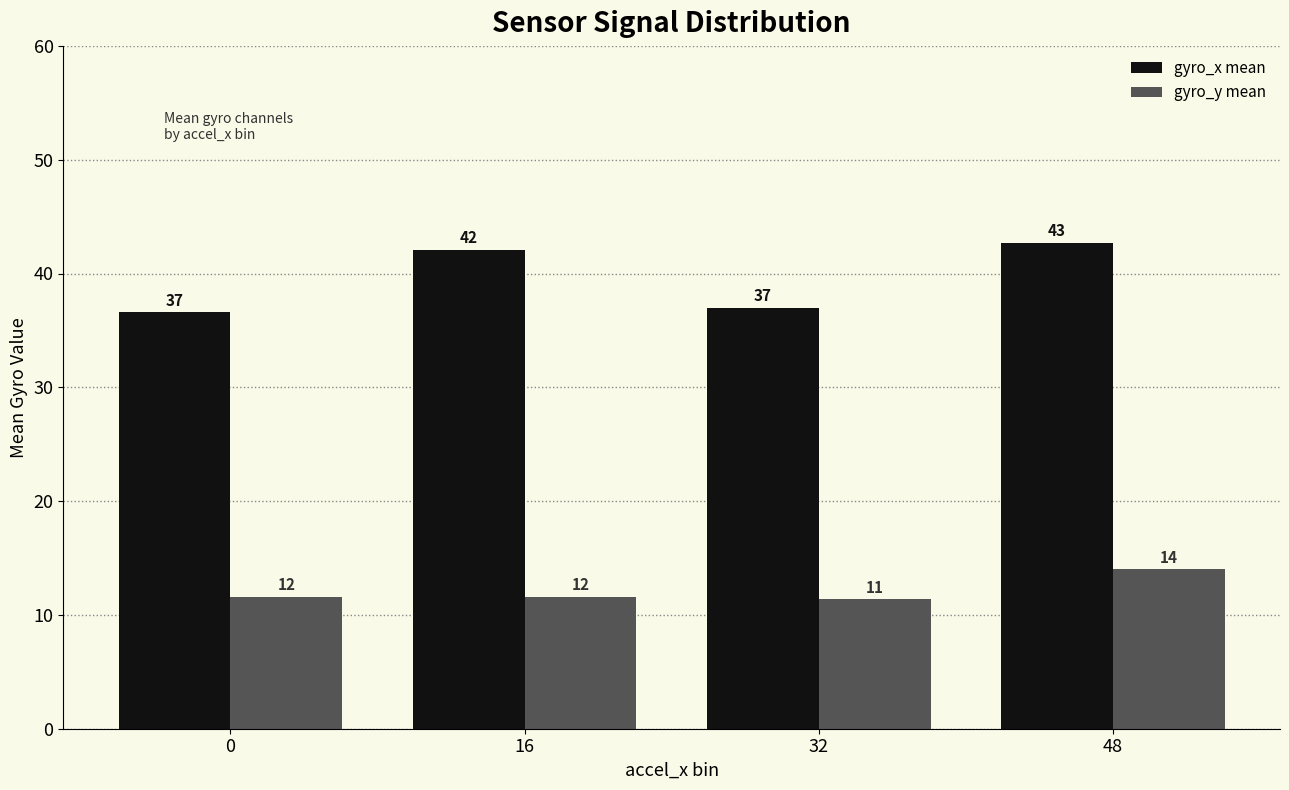

Is it true that gyro_y mean equals 15.2 at 32?

False